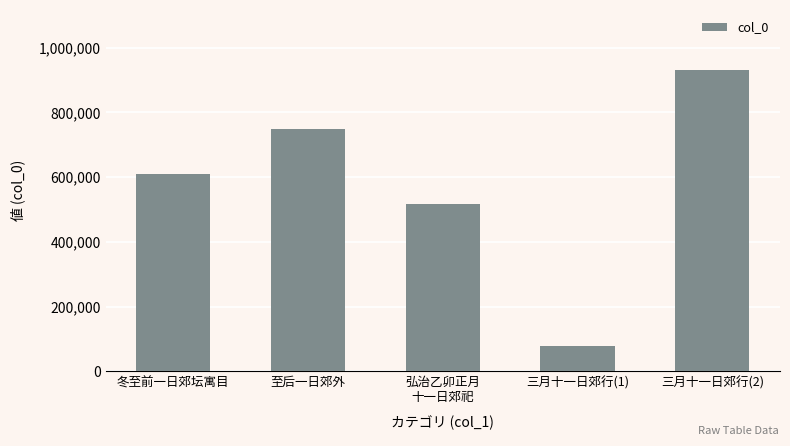

What is the value of the 3rd bar from the left?

515659